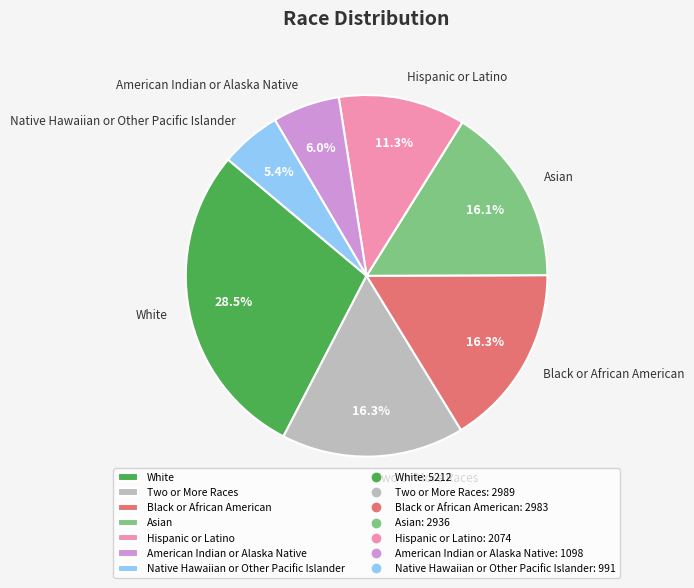

Which has a higher value, American Indian or Alaska Native or Hispanic or Latino?

Hispanic or Latino